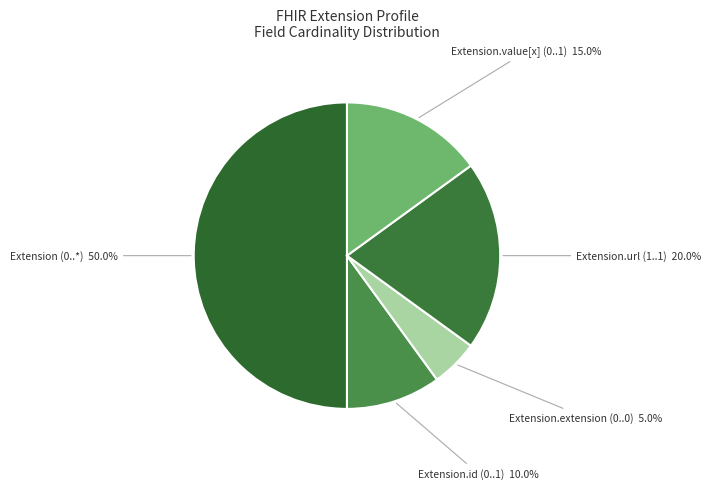

What is the total percentage of Extension.id (0..1) and Extension.value[x] (0..1)?

25.0%